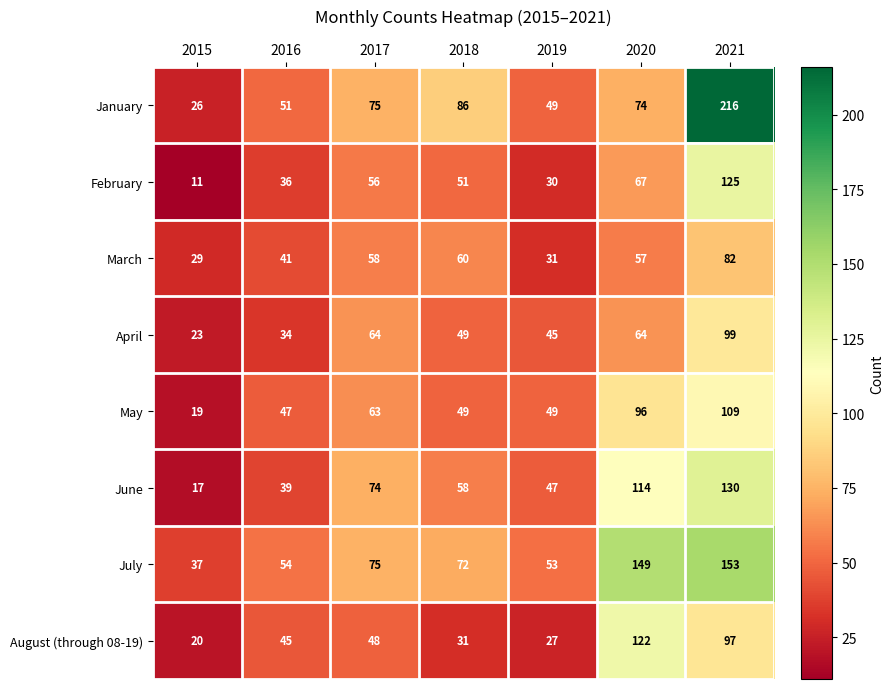

What is the total value across all series at 2020?

743